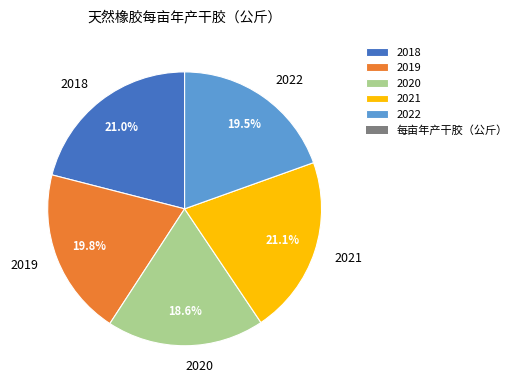

The 2021 slice represents 21% of the pie. True or false?

True